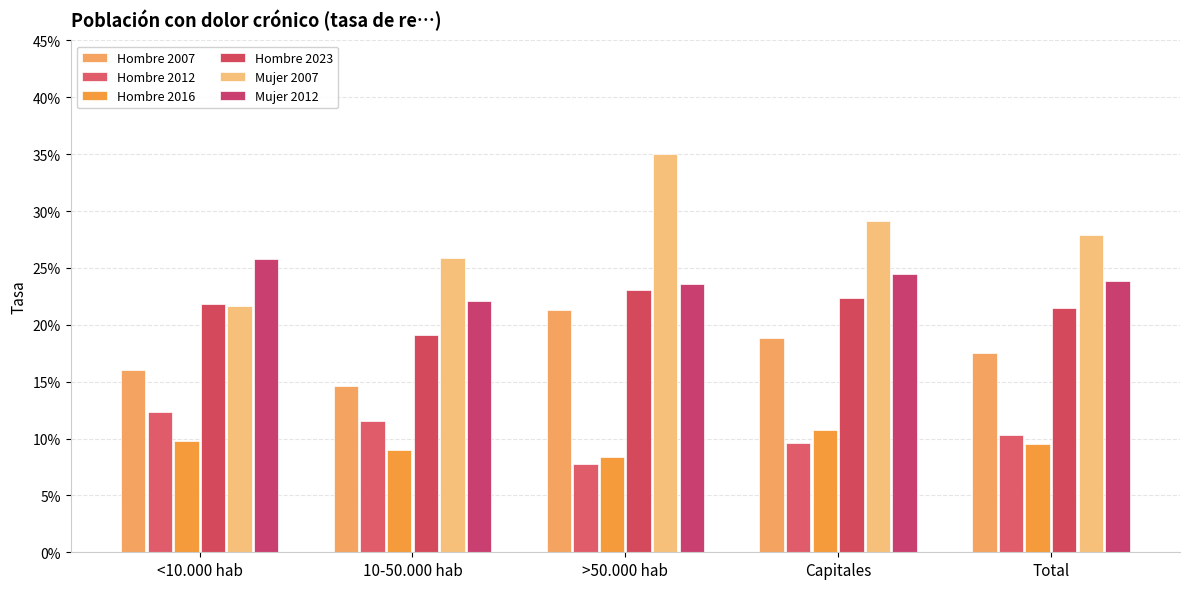

What are all the series names shown in the legend?

Hombre 2007, Hombre 2012, Hombre 2016, Hombre 2023, Mujer 2007, Mujer 2012